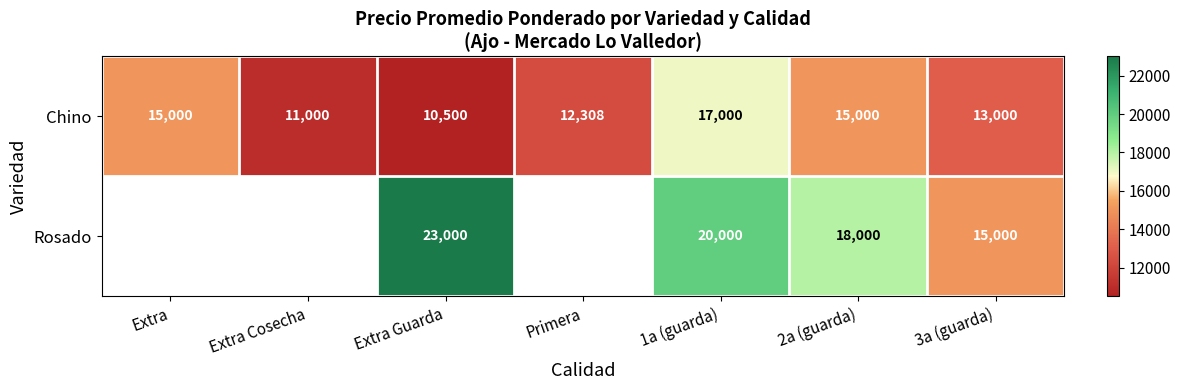

At 3a (guarda), list the series in order from smallest to largest.

Chino, Rosado